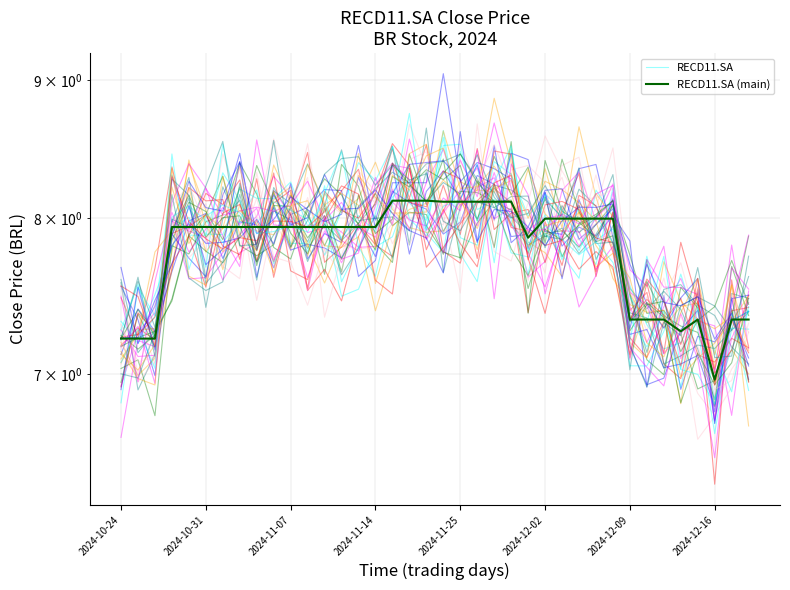

What is the approximate value of RECD11.SA (main) at 16?

8.1